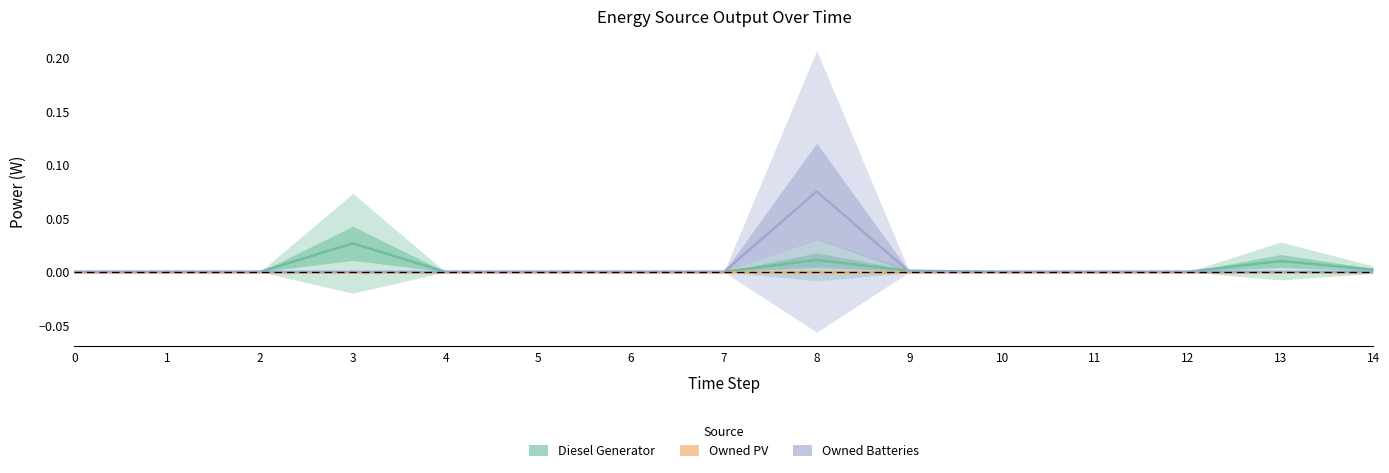

How many times do Diesel Generator and Owned Batteries cross each other?

1